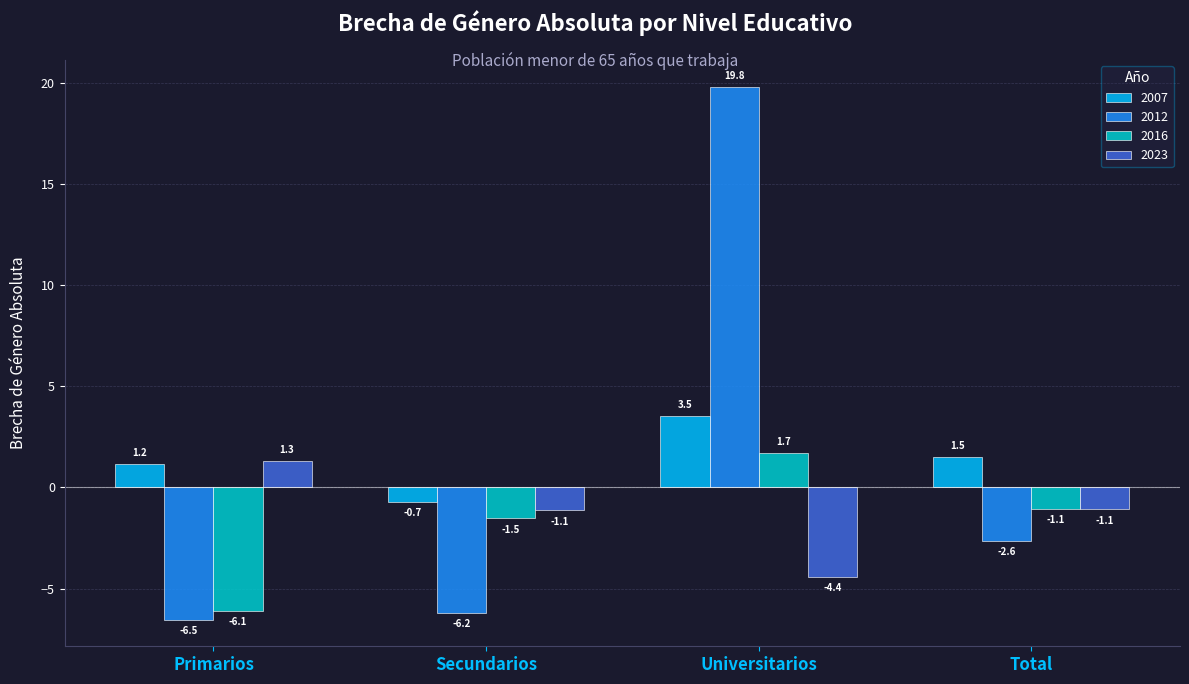

Which series has the largest total across all categories?

2007